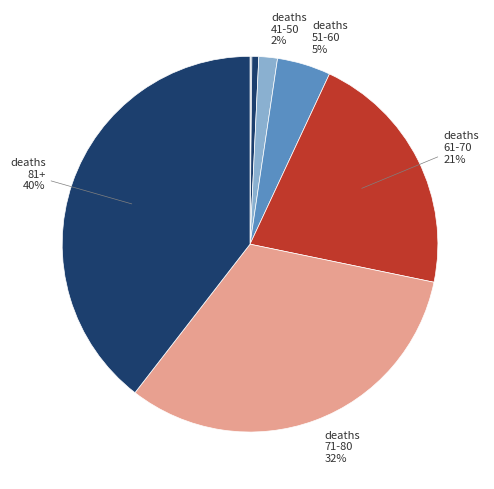

Rank the categories by value from highest to lowest.

deaths_81+, deaths_71-80, deaths_61-70, deaths_51-60, deaths_41-50, deaths_31-40, deaths_21-30, deaths_11-20, deaths_0-10